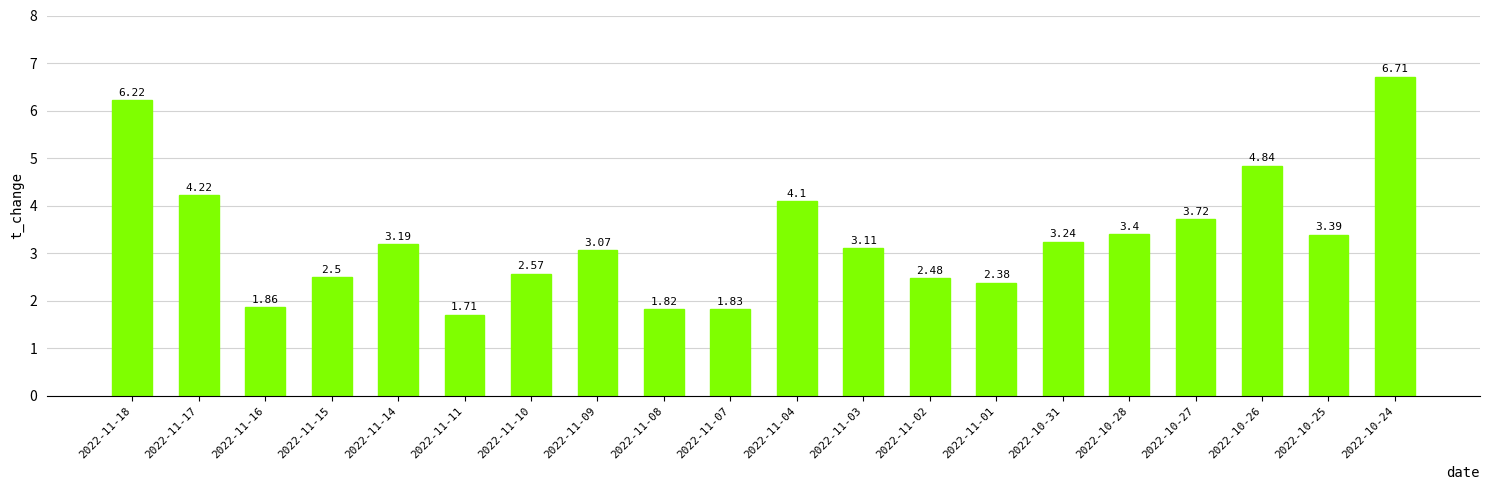

What position from the right is 2022-11-15?

17